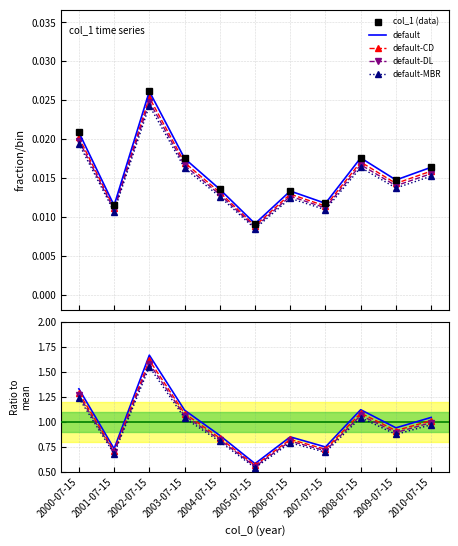

Does the chart have visible grid lines?

Yes